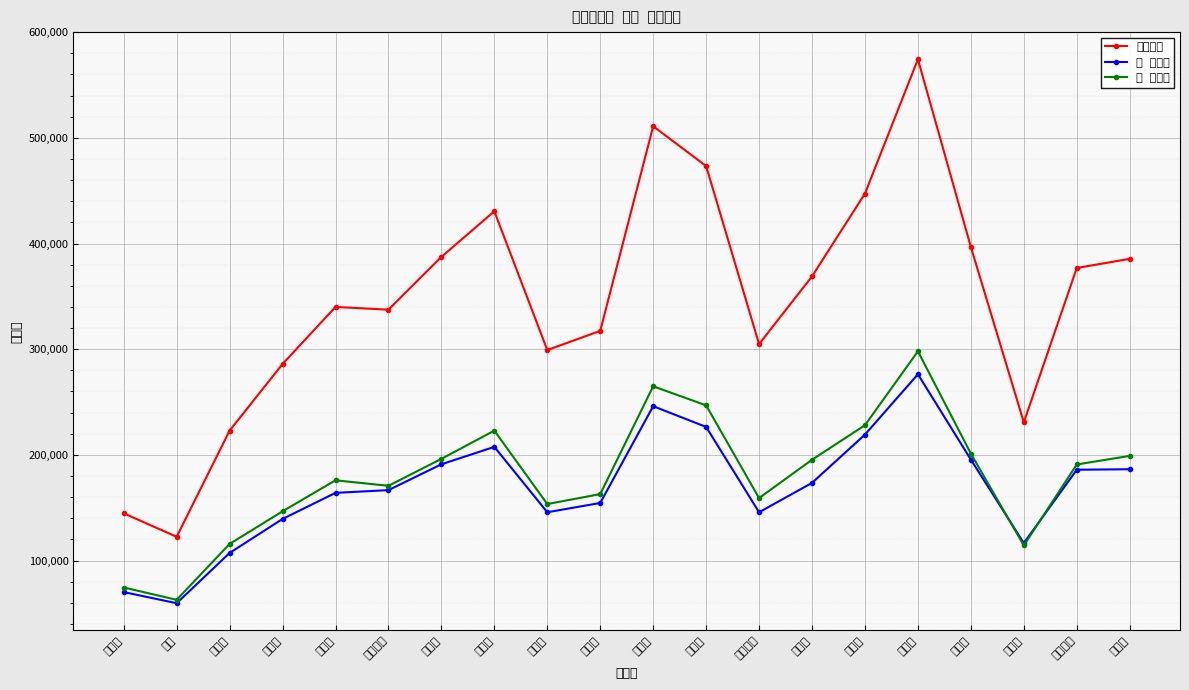

What is the label of the 19th point from the left?

영등포구